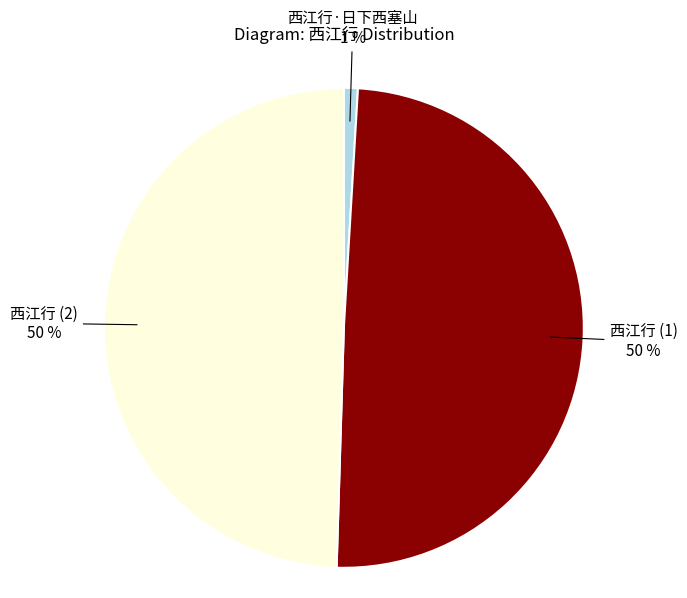

Which has a higher value, 西江行·日下西塞山 or 西江行 (2)?

西江行 (2)